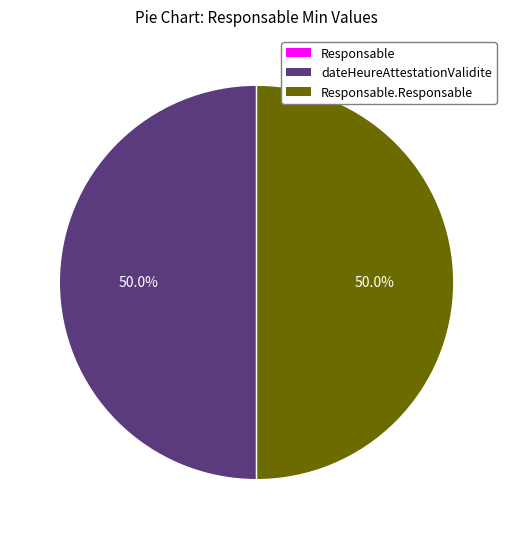

To the nearest percent, what is the average slice percentage?

33%